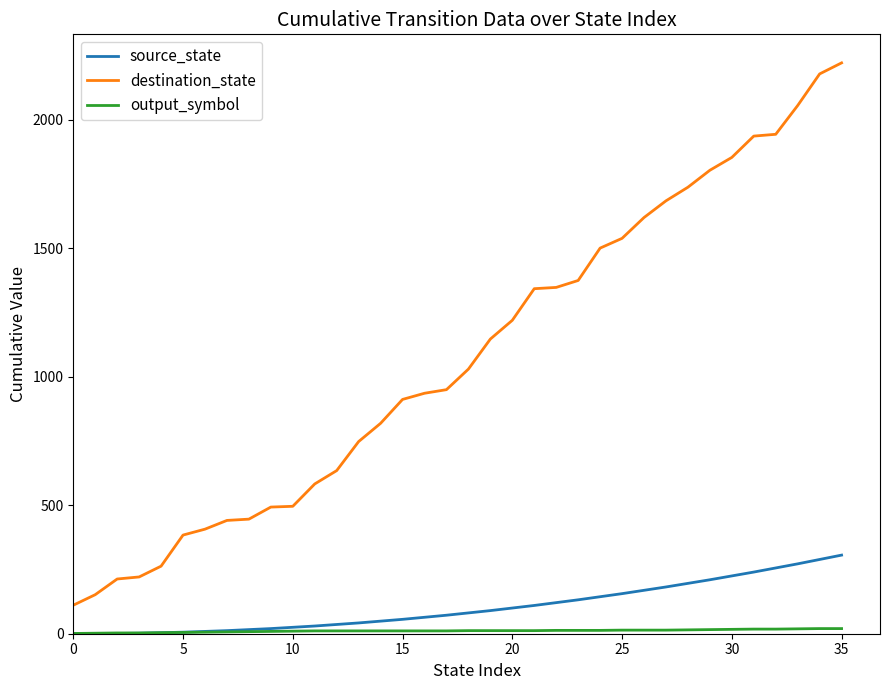

True or false: destination_state and source_state intersect in this chart.

False